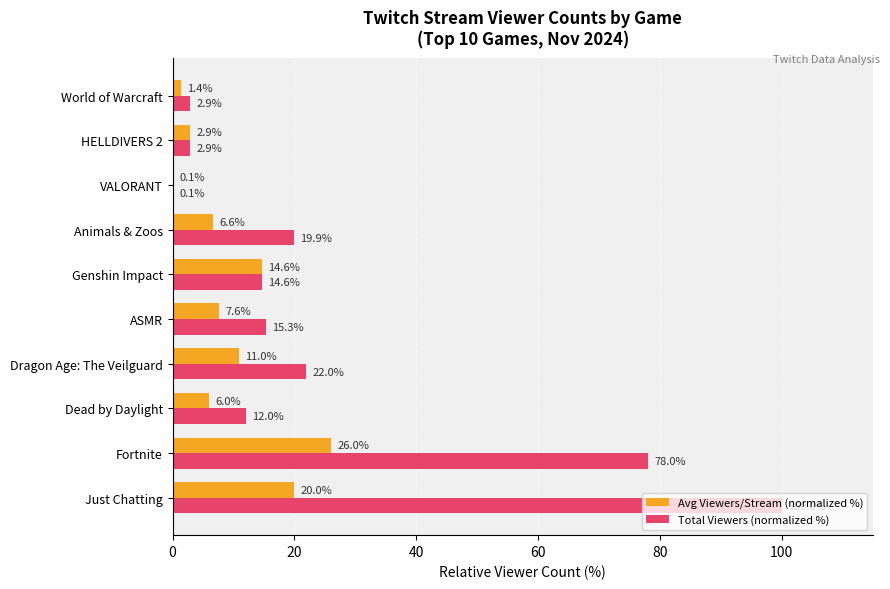

Count the number of data series in this chart.

2